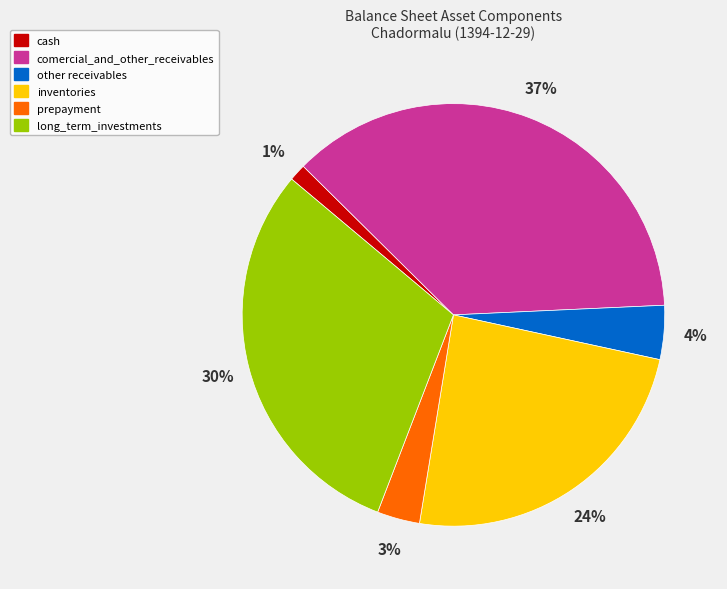

Rank the categories by value from lowest to highest.

cash, prepayment, other receivables, inventories, long_term_investments, comercial_and_other_receivables